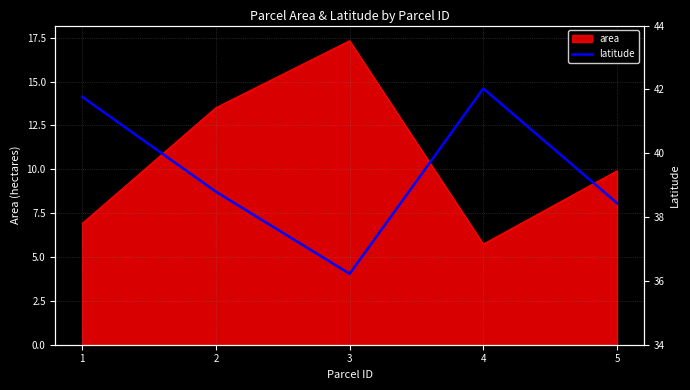

True or false: the data has more than 0 interior local peaks.

True